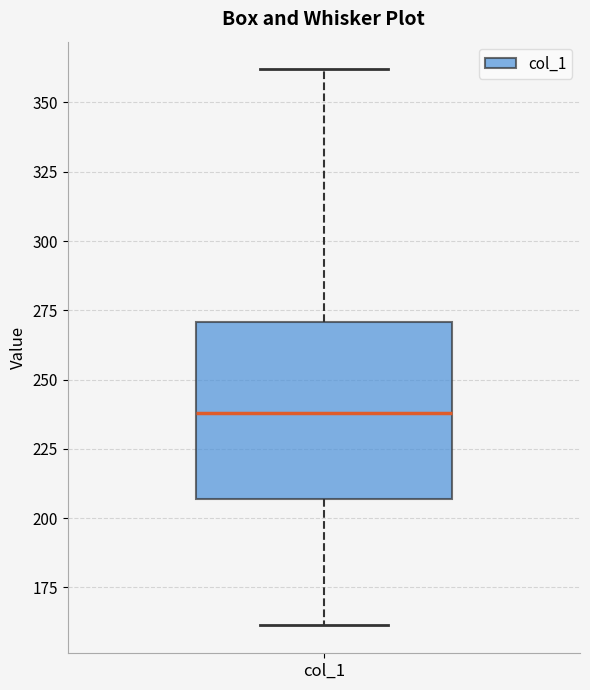

Read this box plot against the y-axis: the position of the median line, the range covered by the box, and the ends of both whiskers. The values are not printed on the chart, so give them approximately, as read against the axis.

median 240, box 205 to 270, whiskers 160 to 360